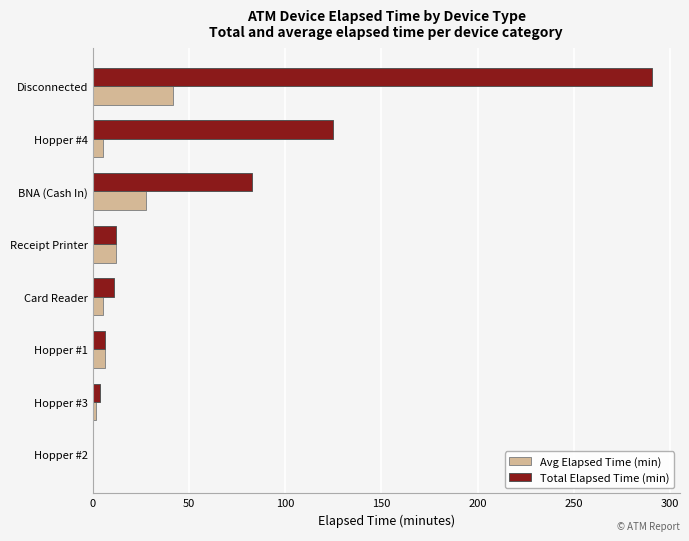

How many data points in Total Elapsed Time (min) are above 12?

4